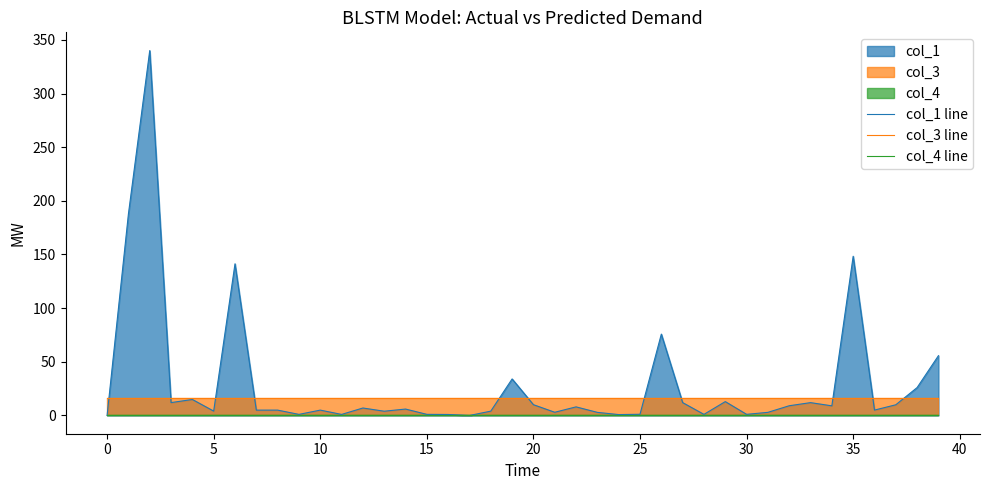

What is the label of the 8th point from the right?

32